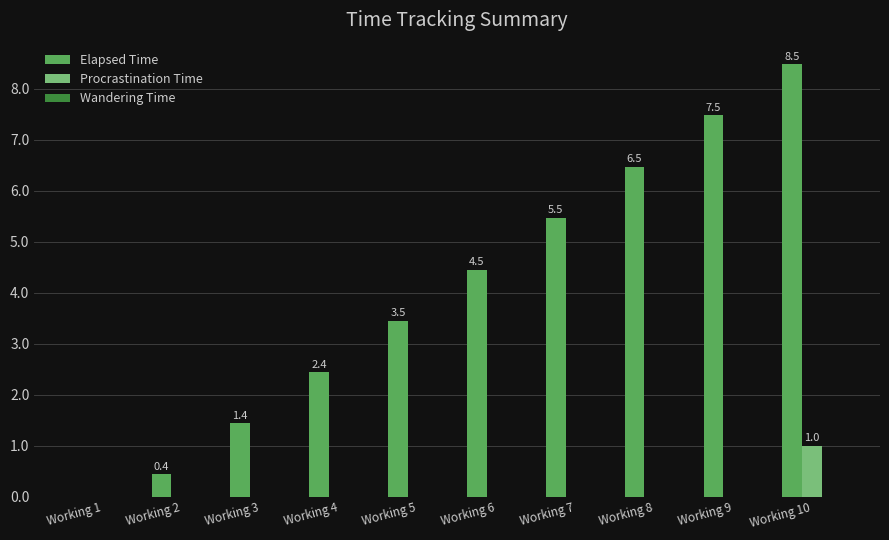

Where does the Elapsed Time series first go above 4?

Working 6